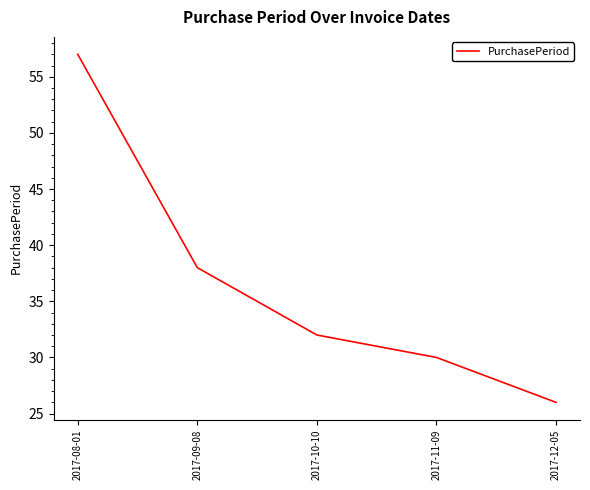

Reading left to right, what are all the values shown in this chart?

2017-08-01=57	2017-09-08=38	2017-10-10=32	2017-11-09=30	2017-12-05=26